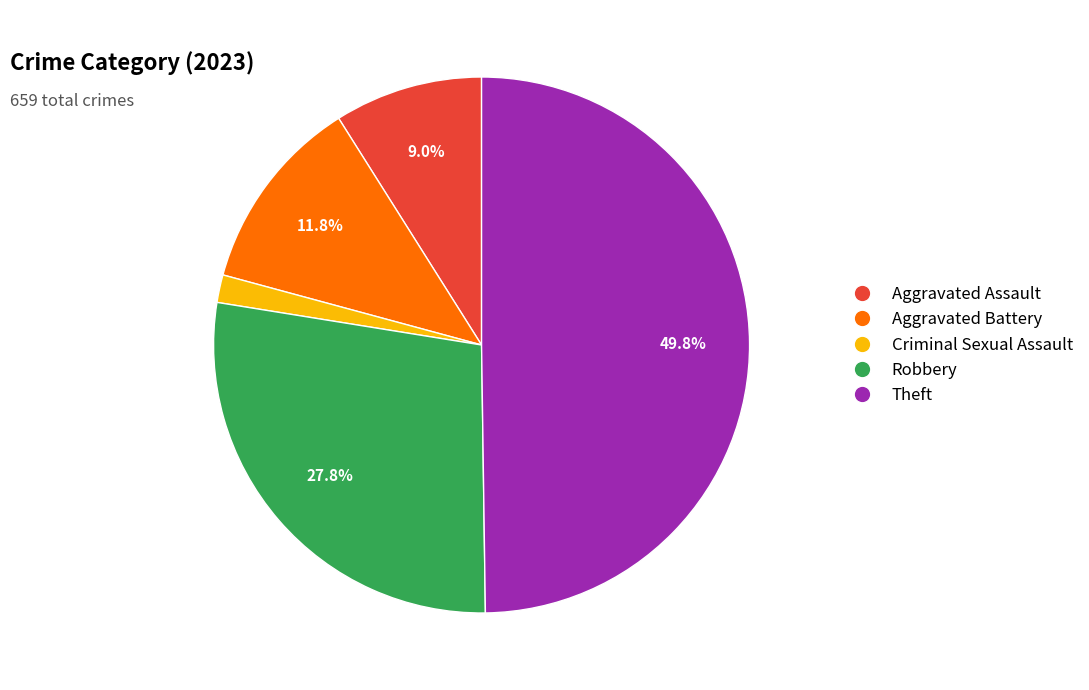

Which slice is the smallest?

Criminal Sexual Assault